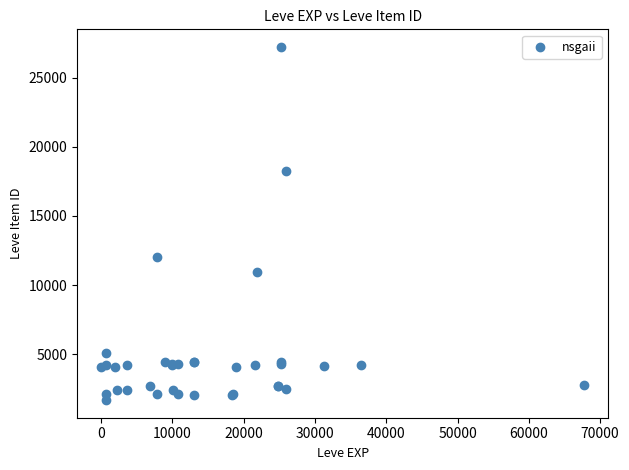

What Y value in the scatter plot is closest to 14448?

12018